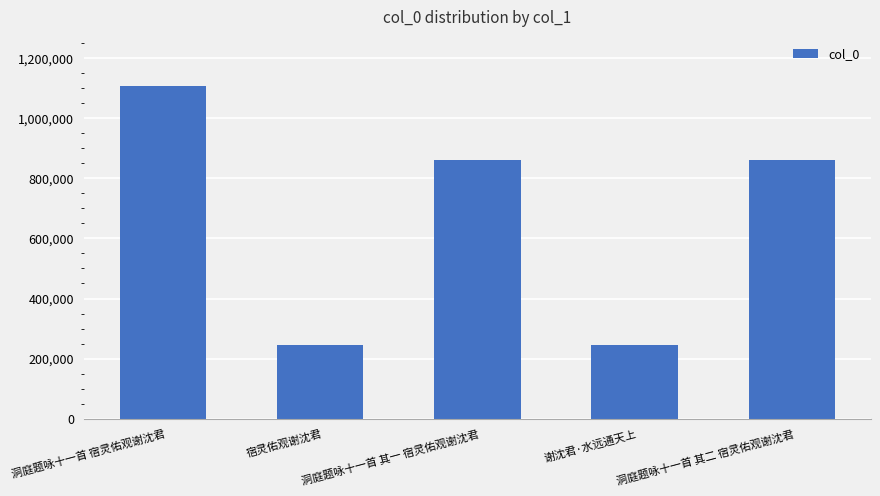

What is the sum of the values at 宿灵佑观谢沈君 and 谢沈君·水远通天上?

488241